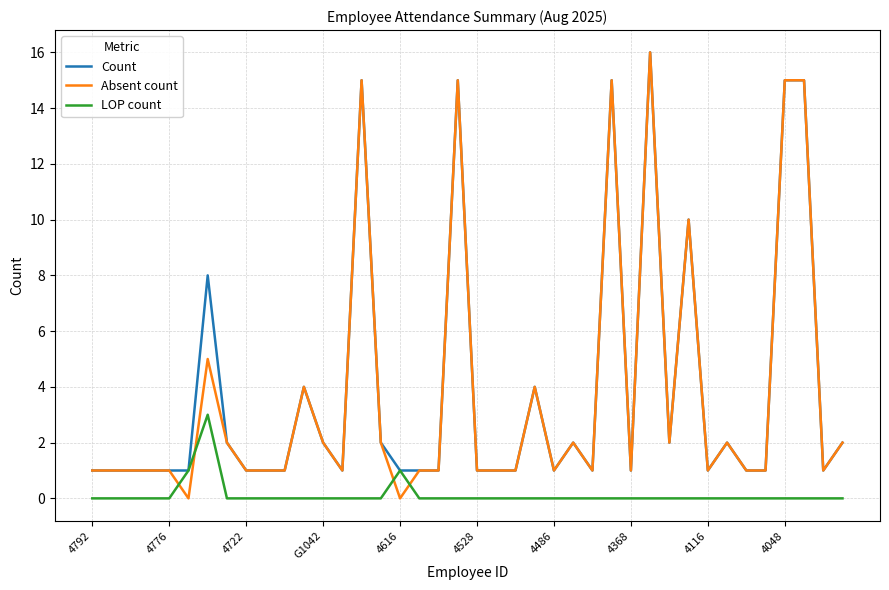

True or false: LOP count and Absent count intersect in this chart.

True